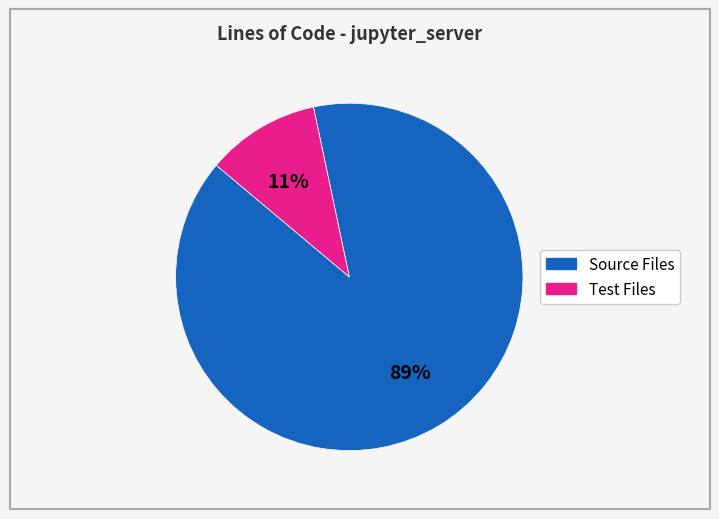

To the nearest percent, what is the average slice percentage?

50%